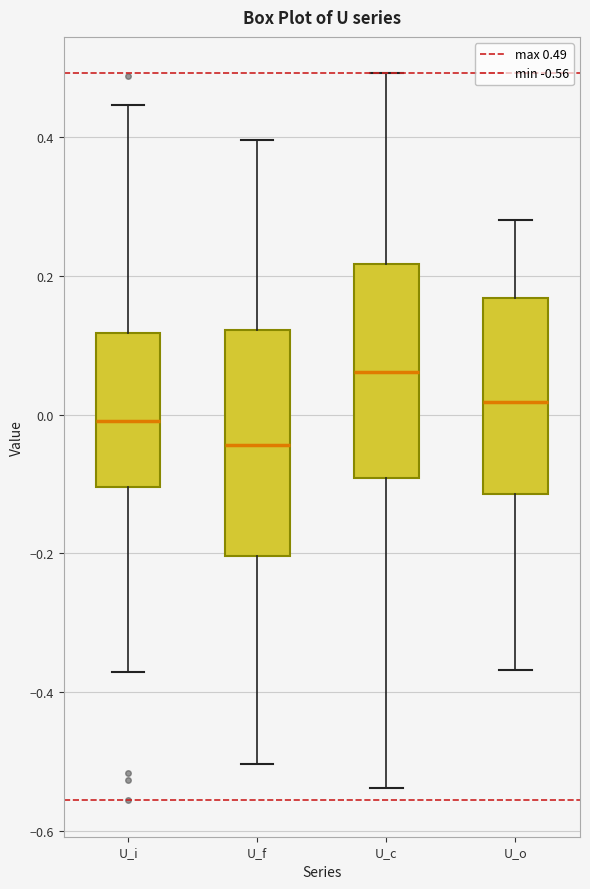

Which box's median line is the highest?

U_c